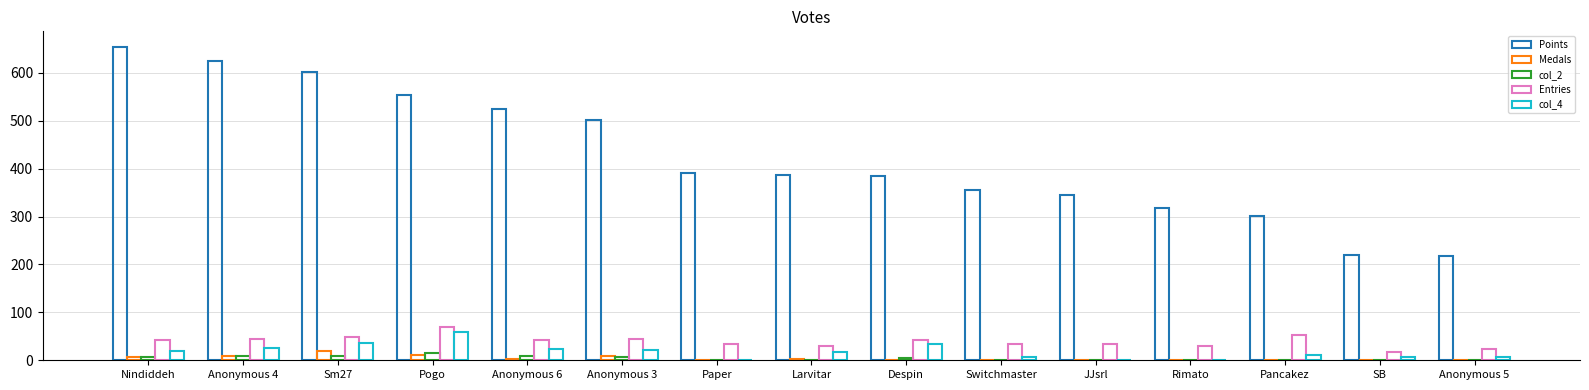

Are the bars grouped side by side (vs. stacked)?

Yes